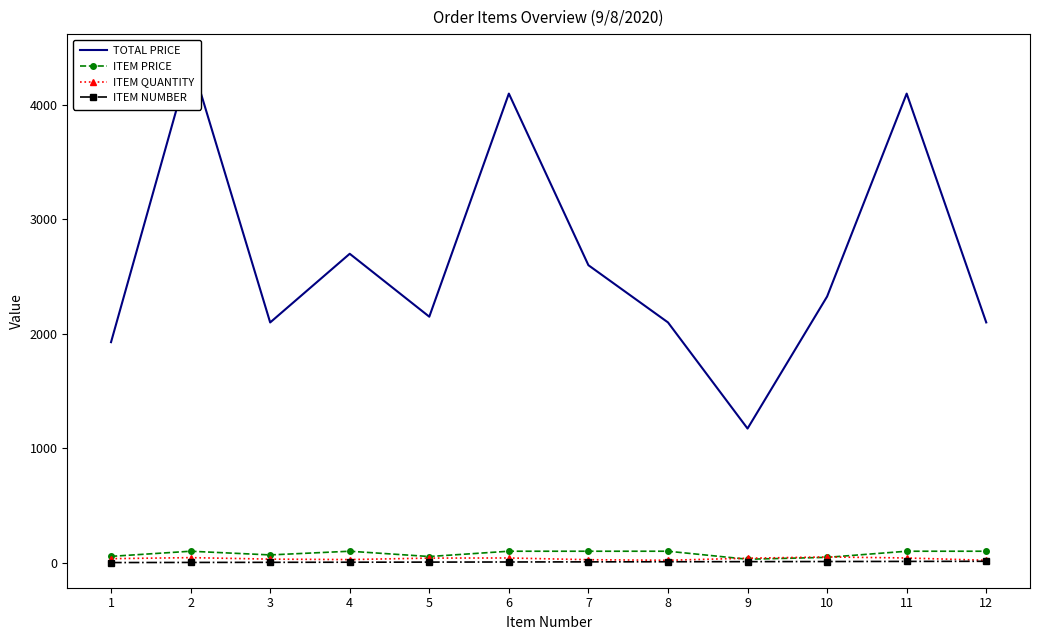

What is the maximum value shown in the chart?

4400.0